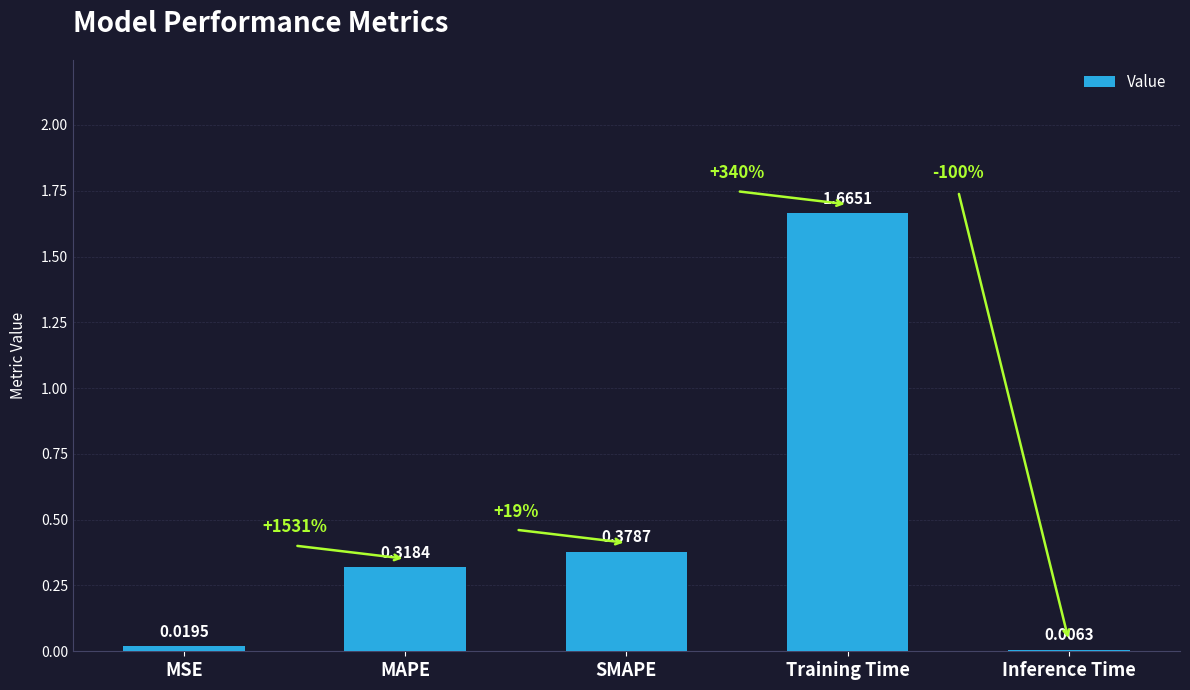

At which category does the chart reach its peak across all series?

Training Time